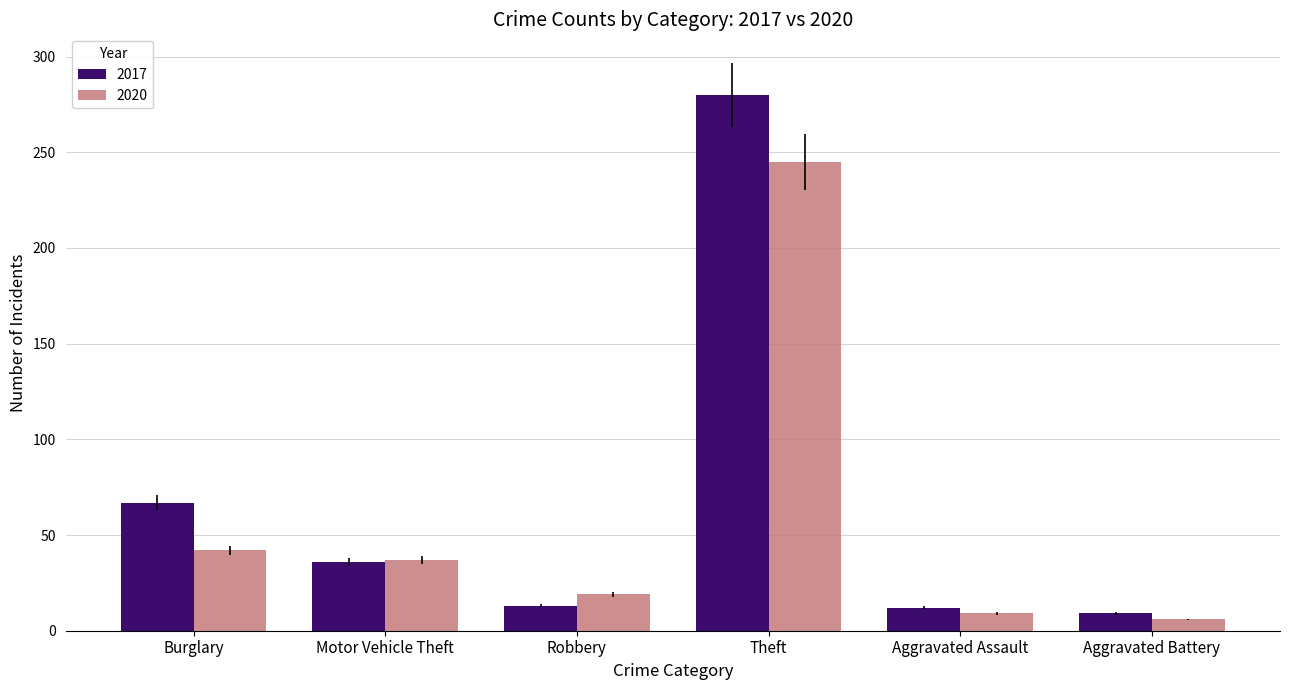

What is the approximate value of 2017 at Robbery, to the nearest 10?

10